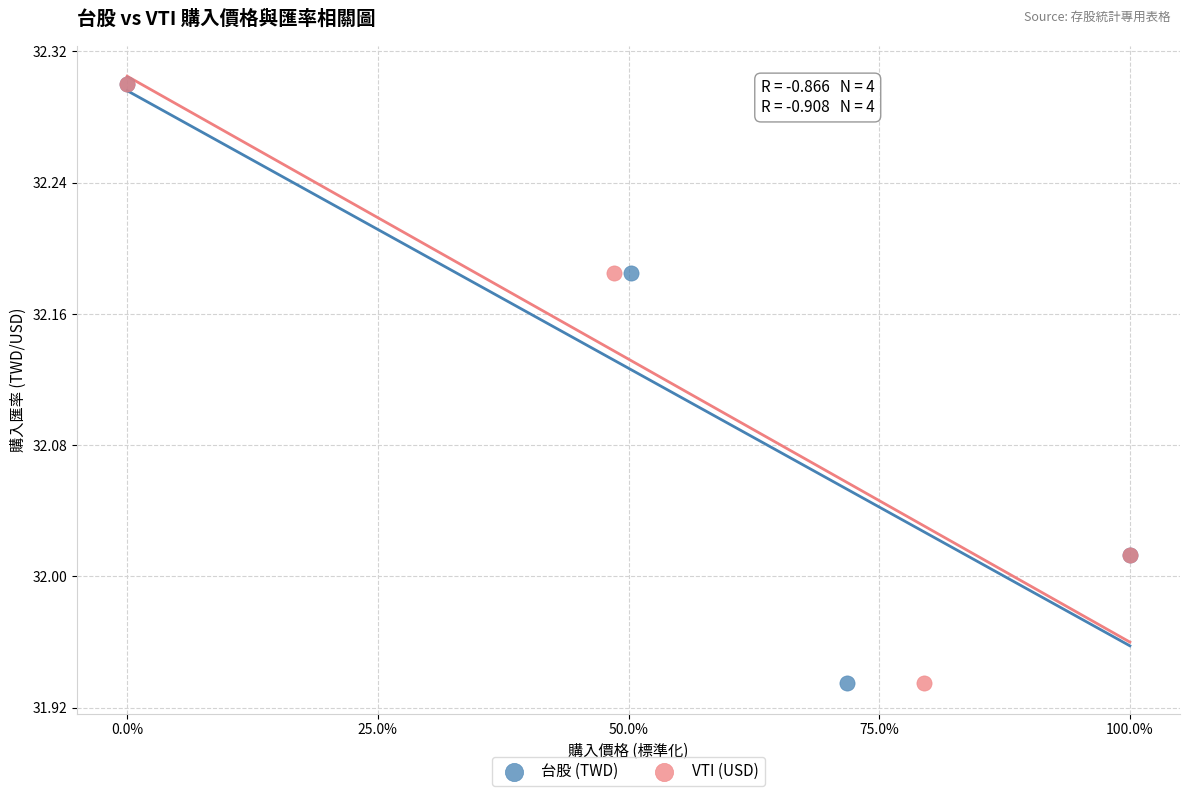

What are all the series names shown in the legend?

台股 (TWD), VTI (USD)